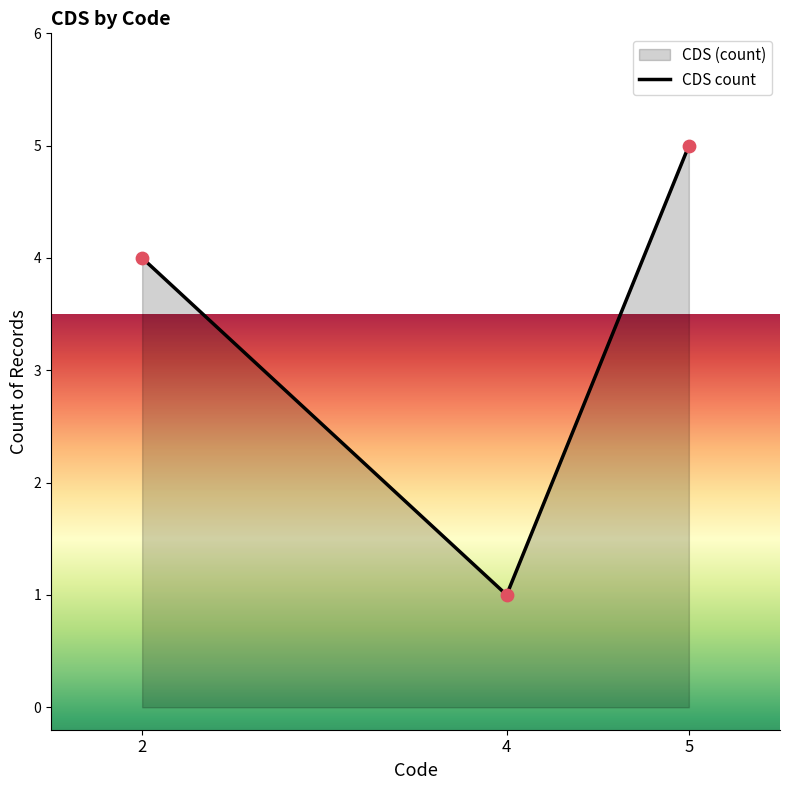

Approximately how many times larger is the value at 2 compared to 5?

0.8